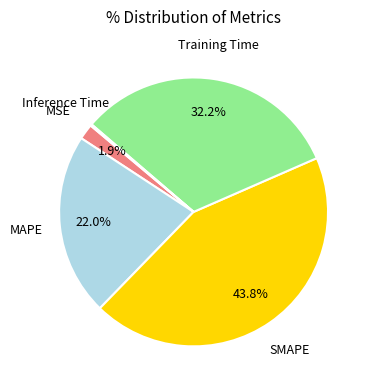

Does any single category account for the majority?

No